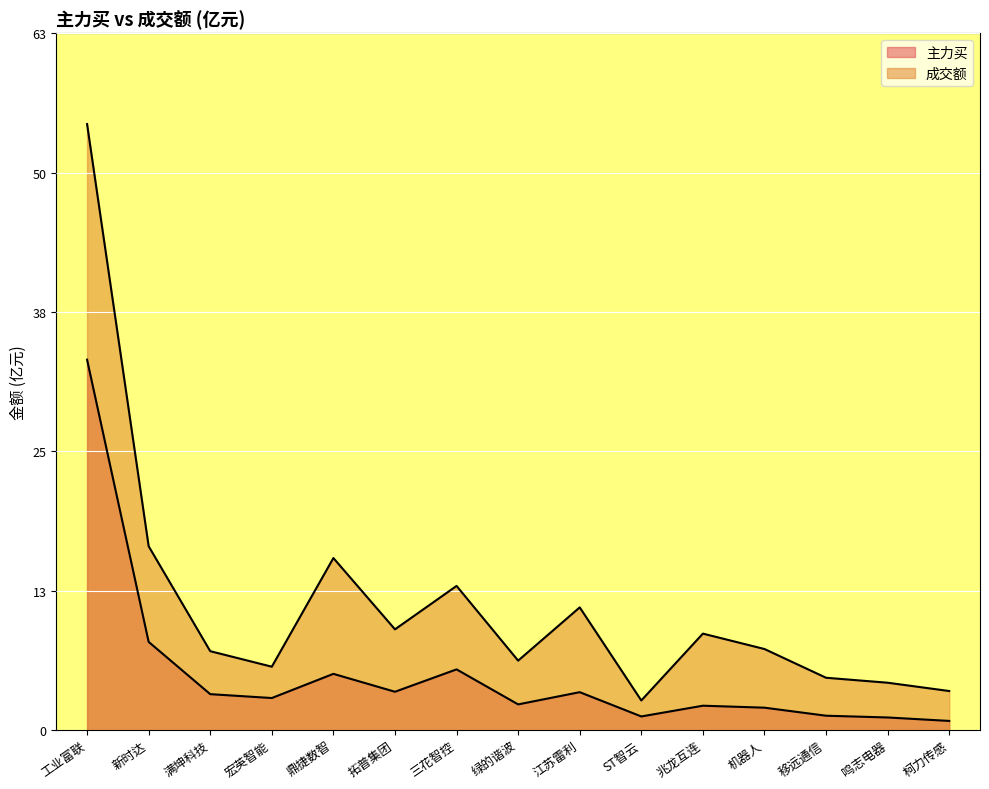

Where does the 成交额 series first go above 7?

工业富联